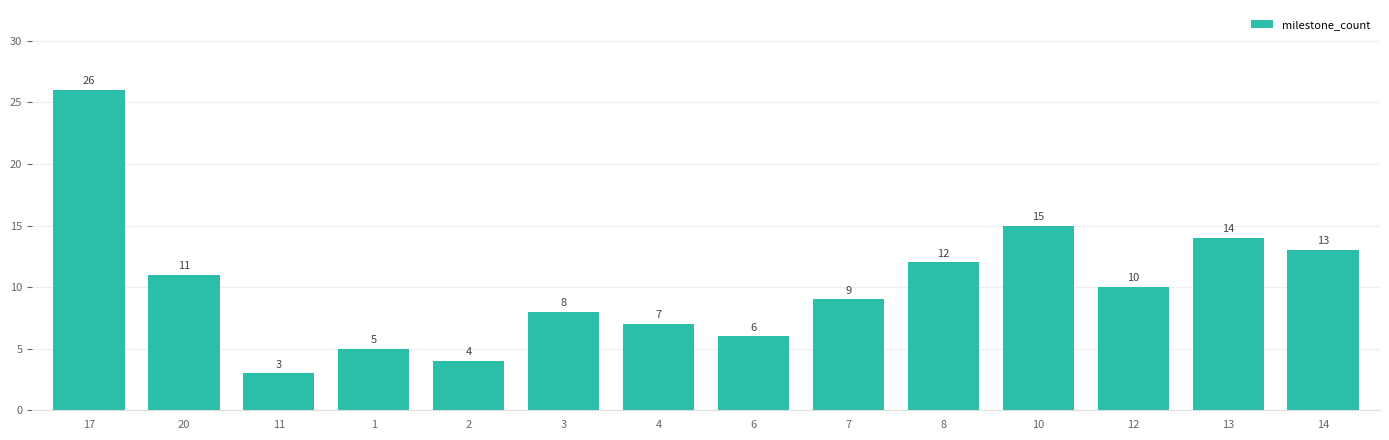

What position from the right is 20?

13